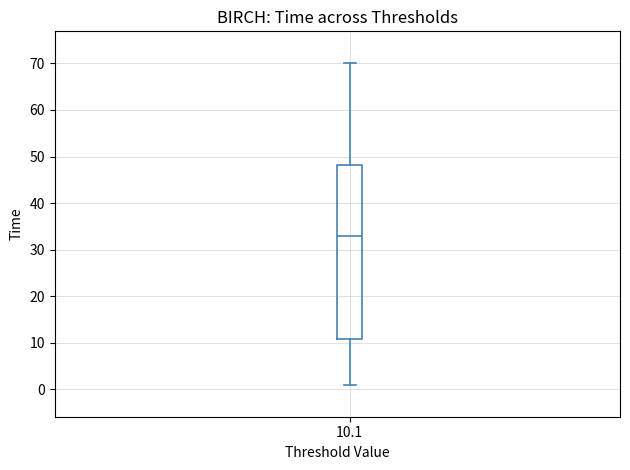

Read this box plot against the y-axis: the position of the median line, the range covered by the box, and the ends of both whiskers. The values are not printed on the chart, so give them approximately, as read against the axis.

median 33, box 11 to 48, whiskers 1 to 70